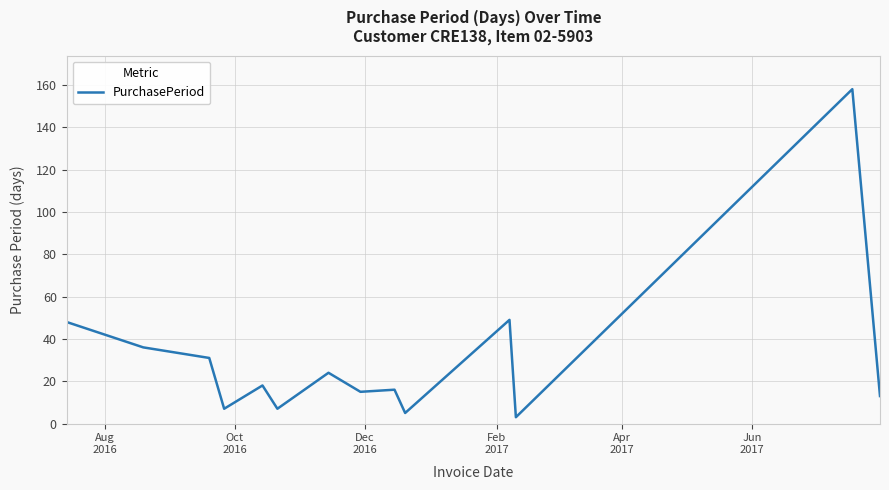

What is the maximum value shown in the chart?

158